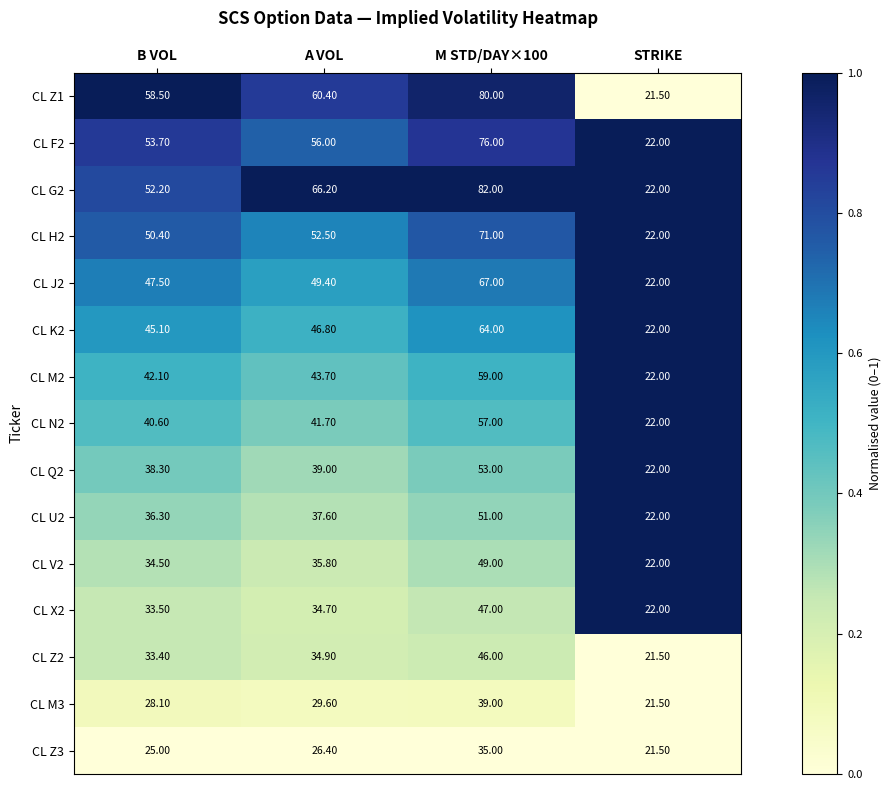

Which series has the widest spread of values?

CL G2